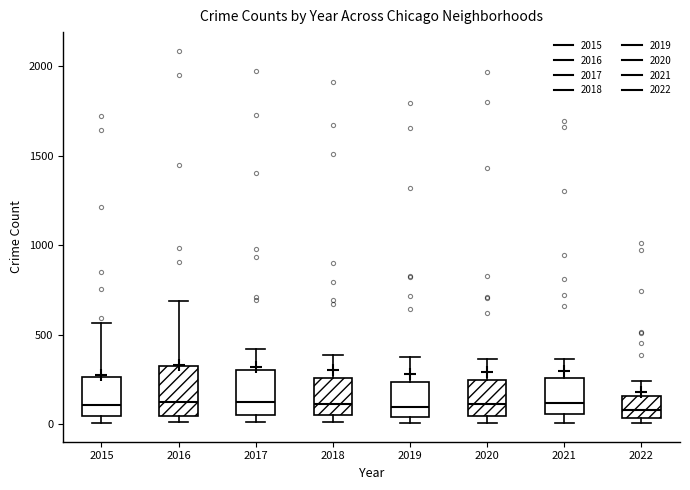

Reading left to right, transcribe this box plot: for each box, give where its median line is, the range the box spans, and where its two whiskers end, as read against the y-axis. The values are not printed on the chart, so give them approximately, as read against the axis.

2015: median 100, box 50 to 250, whiskers 0 to 550
2016: median 150, box 50 to 300, whiskers 0 to 700
2017: median 100, box 50 to 300, whiskers 0 to 400
2018: median 100, box 50 to 250, whiskers 0 to 400
2019: median 100, box 50 to 250, whiskers 0 to 400
2020: median 100, box 50 to 250, whiskers 0 to 350
2021: median 100, box 50 to 250, whiskers 0 to 350
2022: median 100, box 50 to 150, whiskers 0 to 250